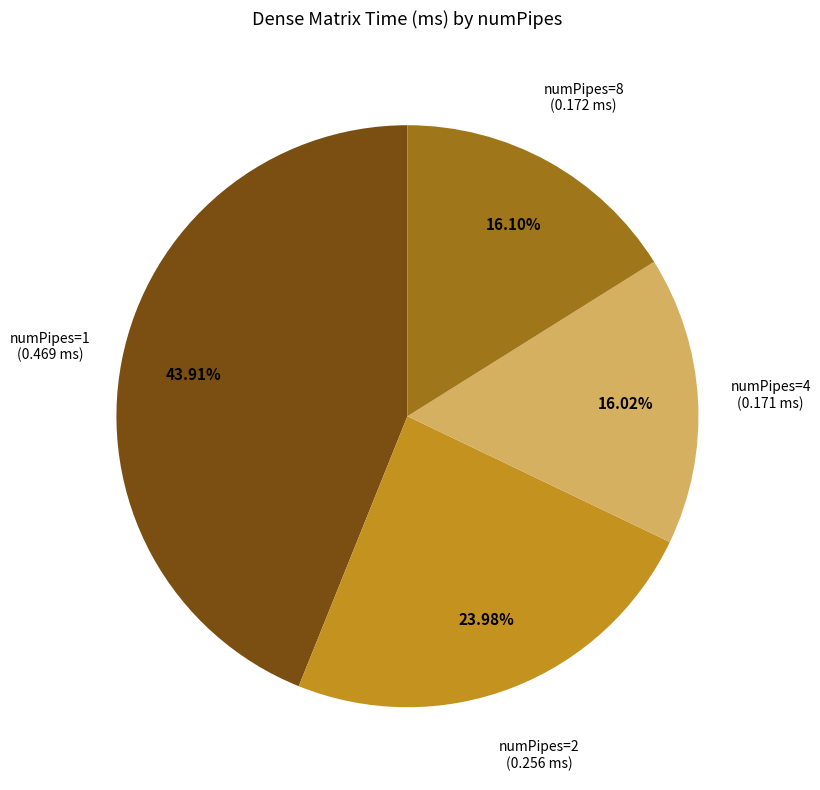

Is there any slice that represents more than half of the pie?

No